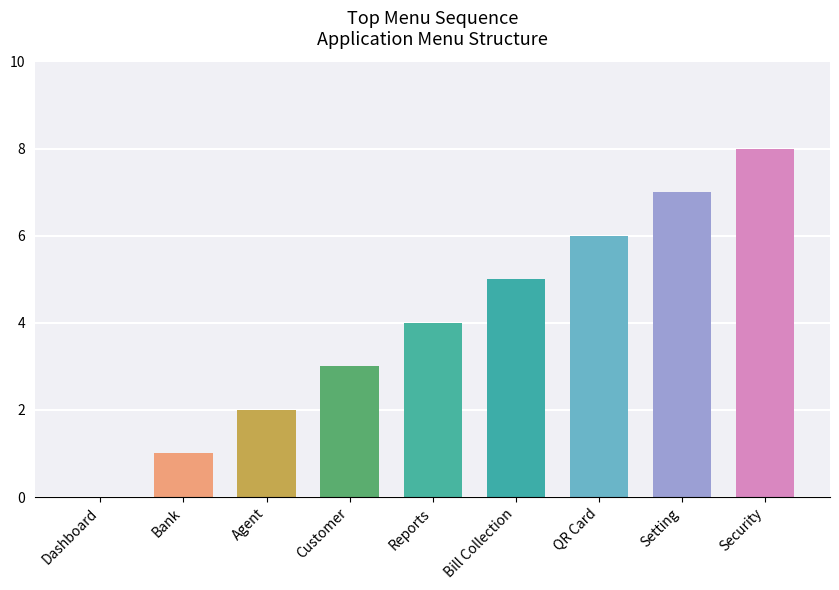

What is the approximate value at Security?

8